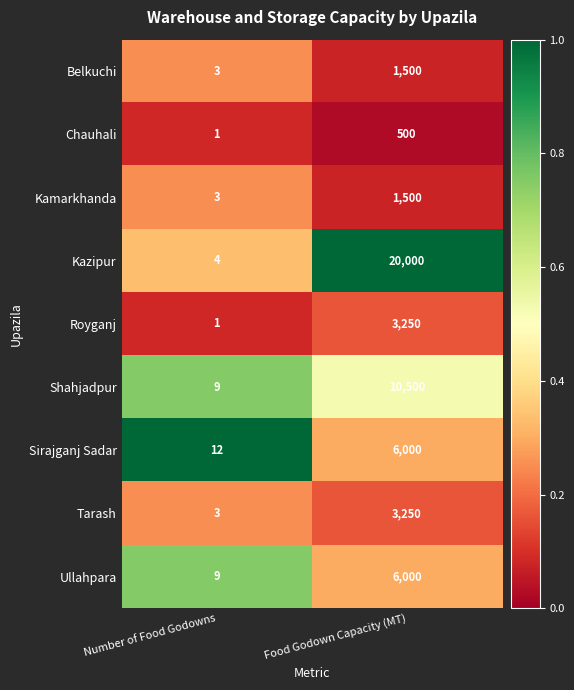

Which series changed the most between Number of Food Godowns and Food Godown Capacity (MT)?

Kazipur